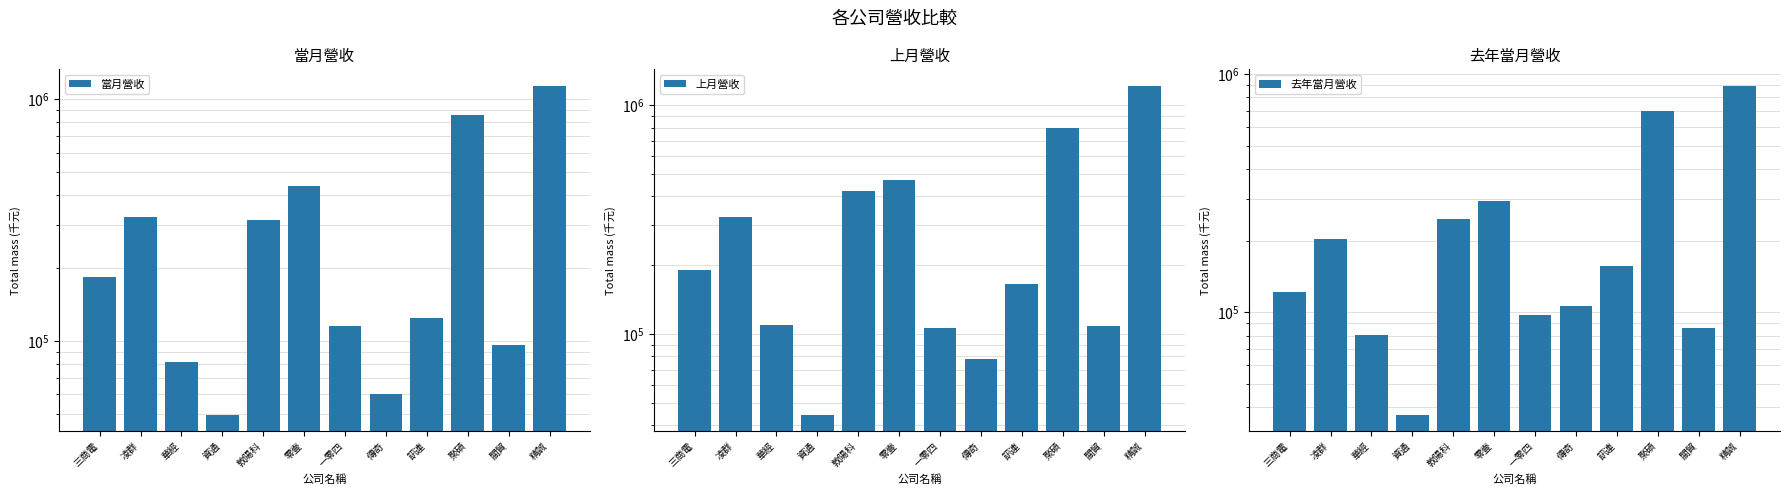

What is the sum of all 當月營收 values?

3777689